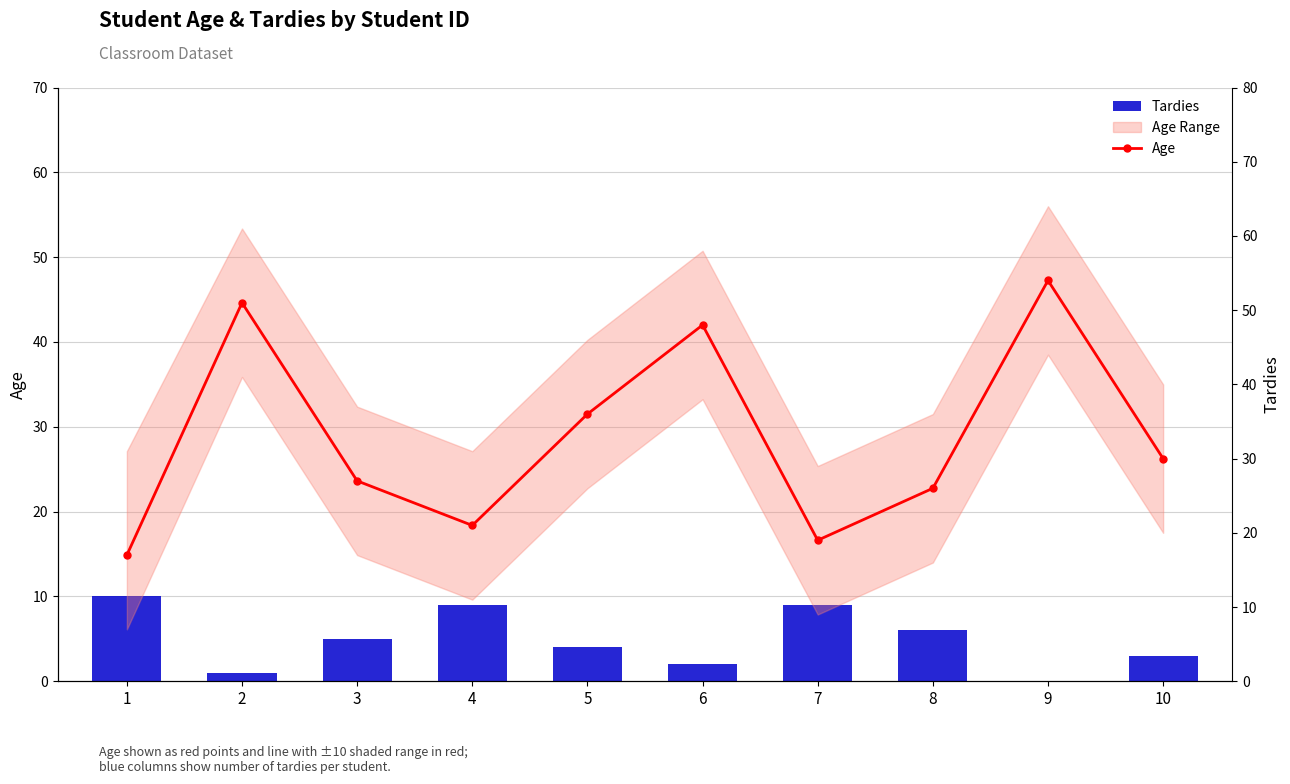

Which series has the widest spread of values?

Age